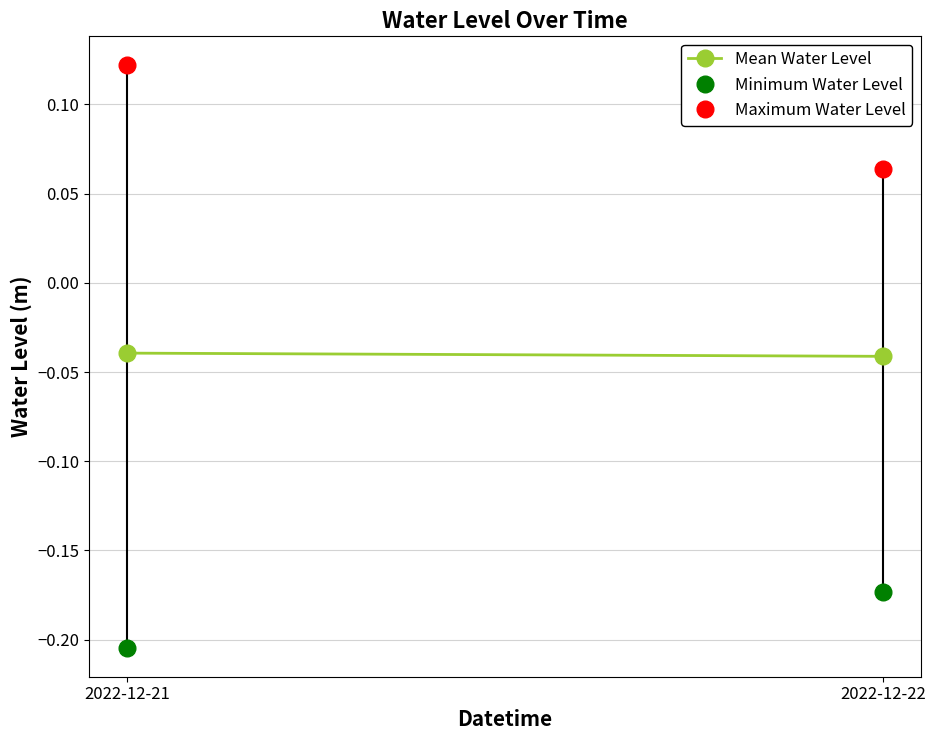

Which series has the largest range (max minus min)?

Maximum Water Level